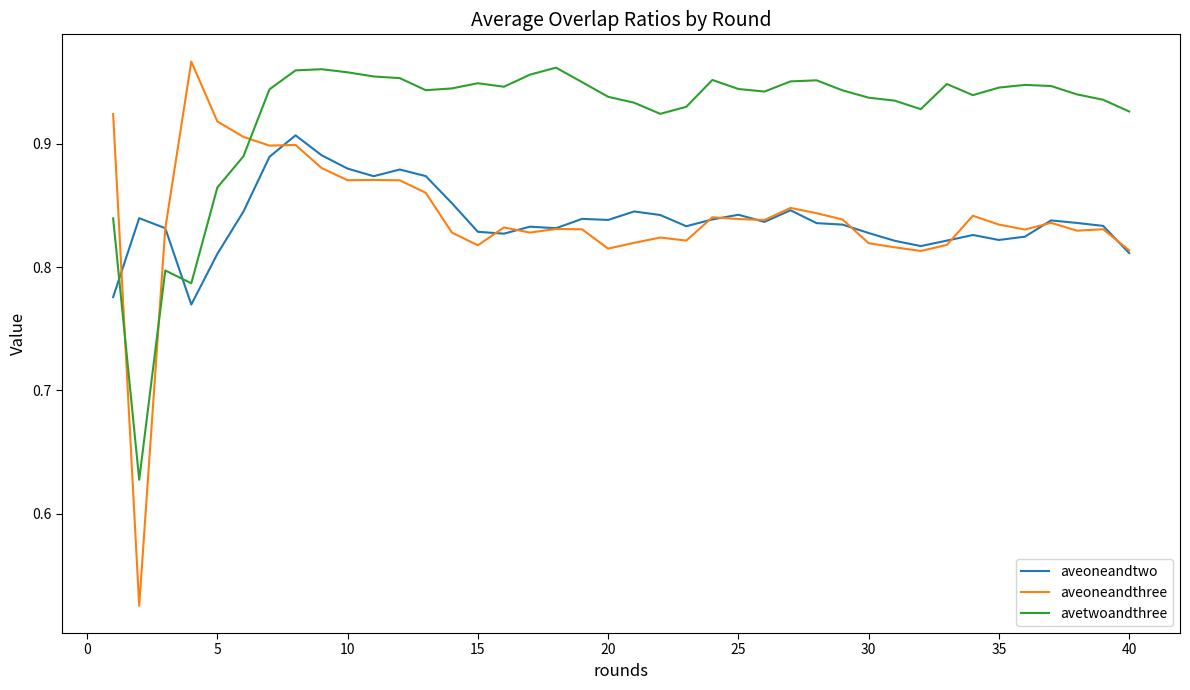

What are all the series names shown in the legend?

aveoneandtwo, aveoneandthree, avetwoandthree